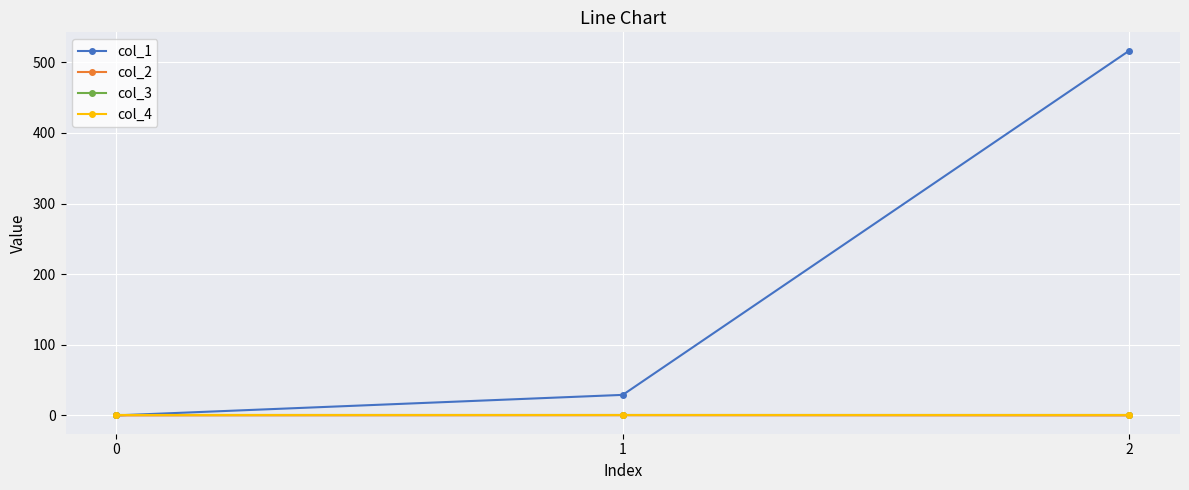

What is the sum of the col_2 values at 0 and 1?

0.3